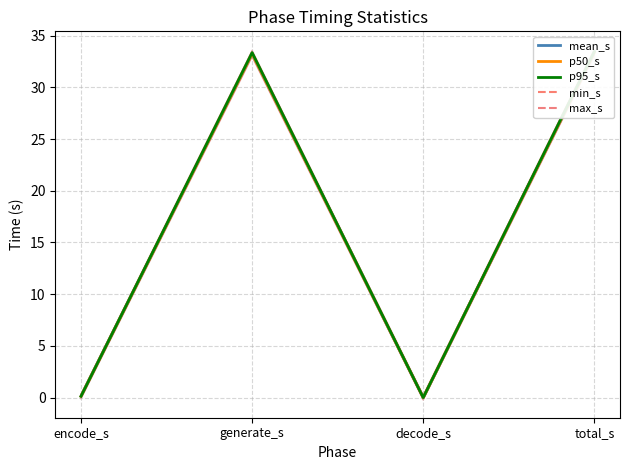

Reading right to left, what are all the values shown in this chart?

mean_s: total_s=33.4	decode_s=0.0	generate_s=33.3	encode_s=0.1
p50_s: total_s=33.4	decode_s=0.0	generate_s=33.3	encode_s=0.1
p95_s: total_s=33.5	decode_s=0.0	generate_s=33.4	encode_s=0.1
min_s: total_s=33.3	decode_s=0.0	generate_s=33.2	encode_s=0.1
max_s: total_s=33.5	decode_s=0.0	generate_s=33.4	encode_s=0.1